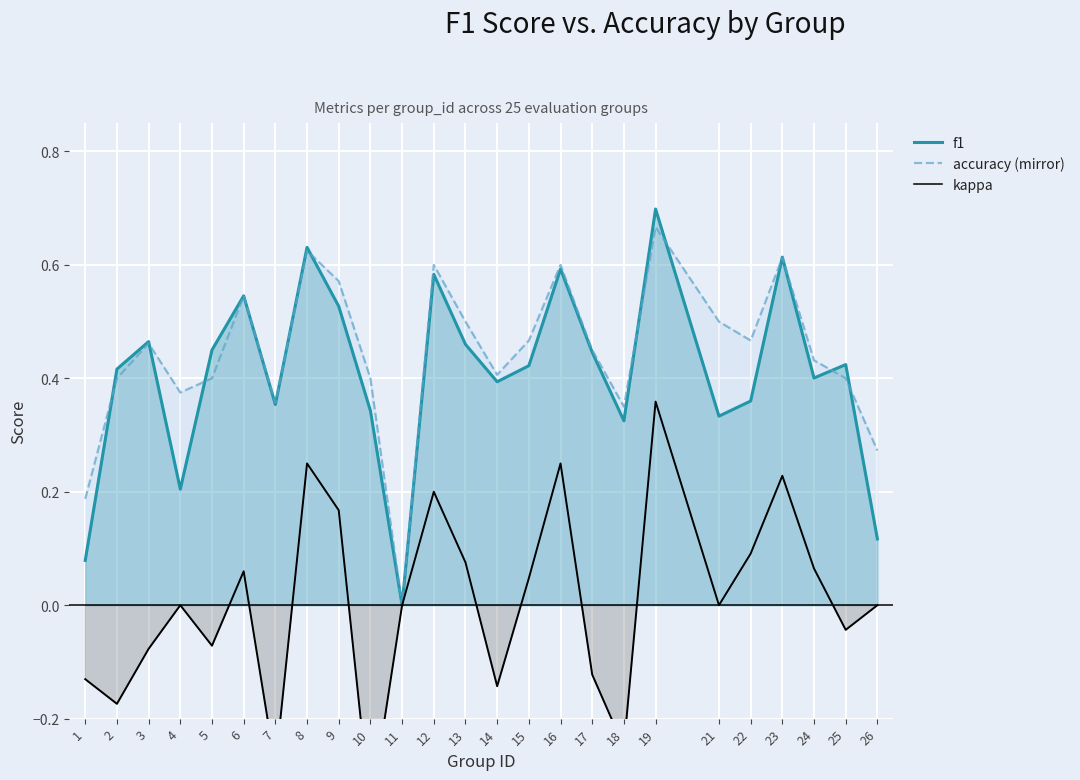

What value does the accuracy (mirror) series have at 25?

0.4